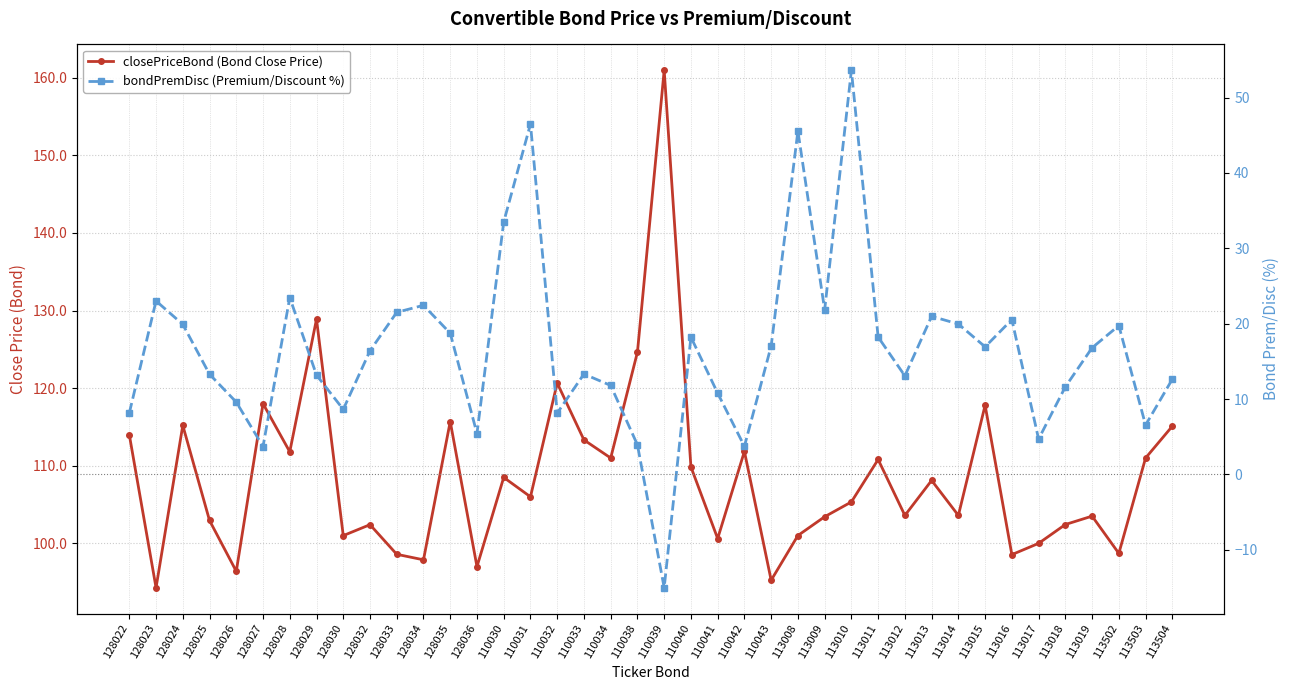

At which label does closePriceBond (Bond Close Price) reach its peak?

110039